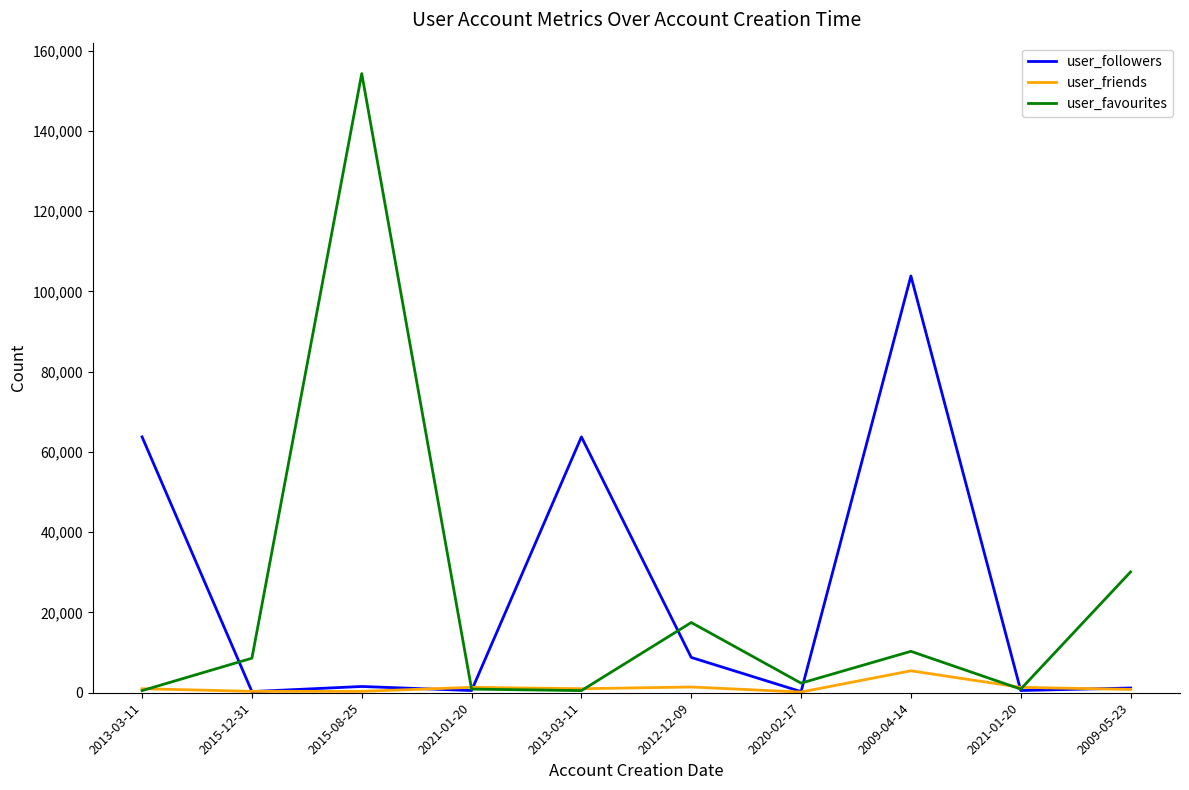

What are all the series names shown in the legend?

user_followers, user_friends, user_favourites